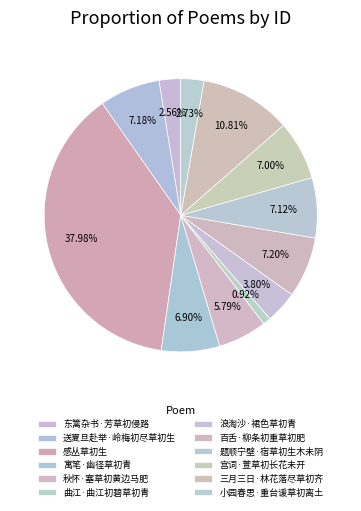

What percentage is the 秋怀·塞草初黄边马肥 slice, to the nearest percent?

6%